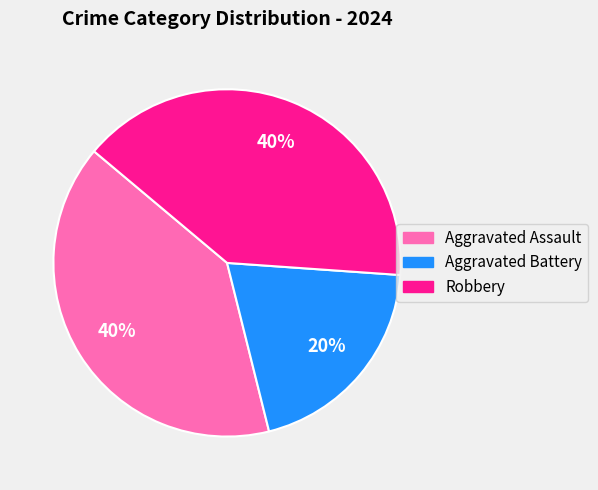

Do Robbery and Aggravated Battery together represent more than half of the pie?

Yes